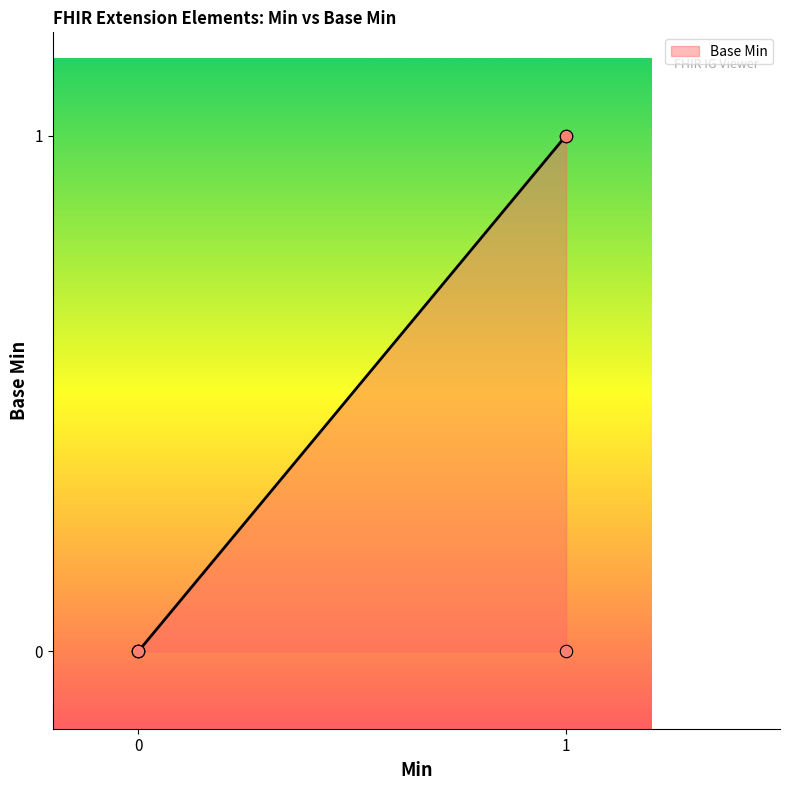

What is the change in value from 0 to 1?

+1